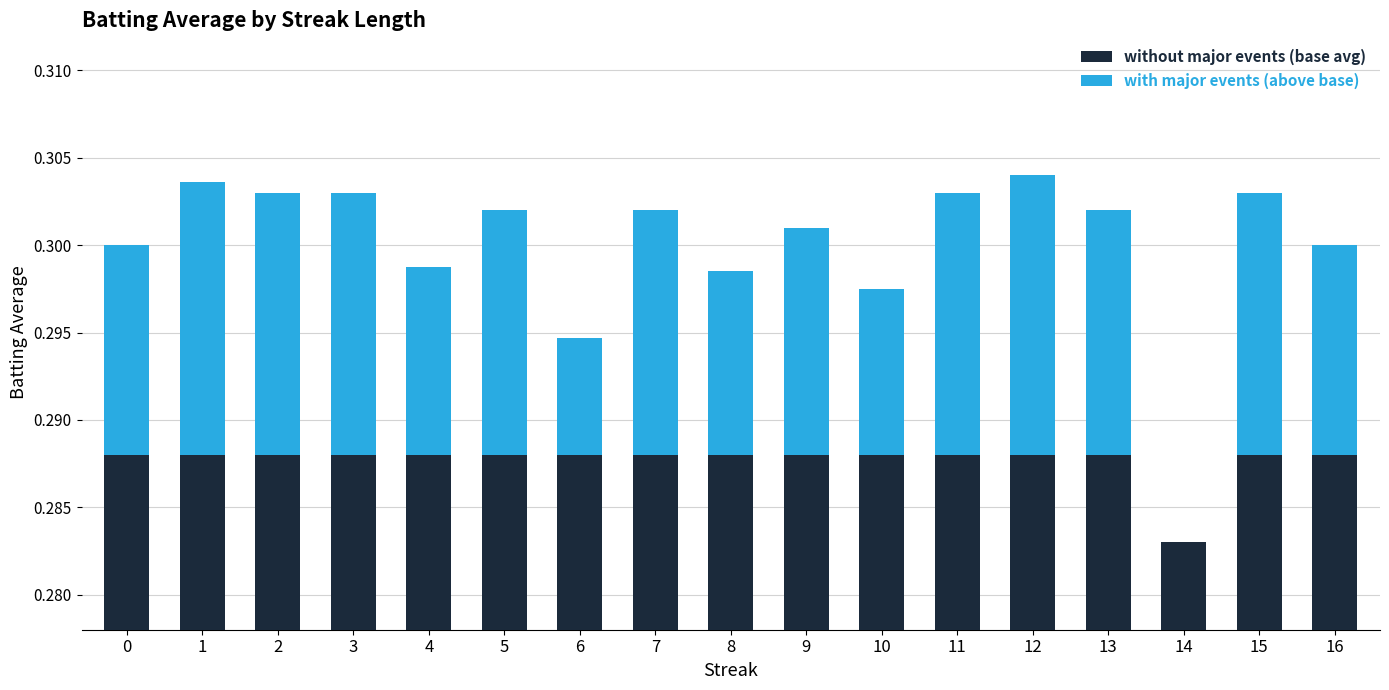

Reading left to right, what are all the values shown in this chart?

without major events (base avg): 0=0.3	1=0.3	2=0.3	3=0.3	4=0.3	5=0.3	6=0.3	7=0.3	8=0.3	9=0.3	10=0.3	11=0.3	12=0.3	13=0.3	14=0.3	15=0.3	16=0.3
with major events (above base): 0=0.0	1=0.0	2=0.0	3=0.0	4=0.0	5=0.0	6=0.0	7=0.0	8=0.0	9=0.0	10=0.0	11=0.0	12=0.0	13=0.0	14=0.0	15=0.0	16=0.0